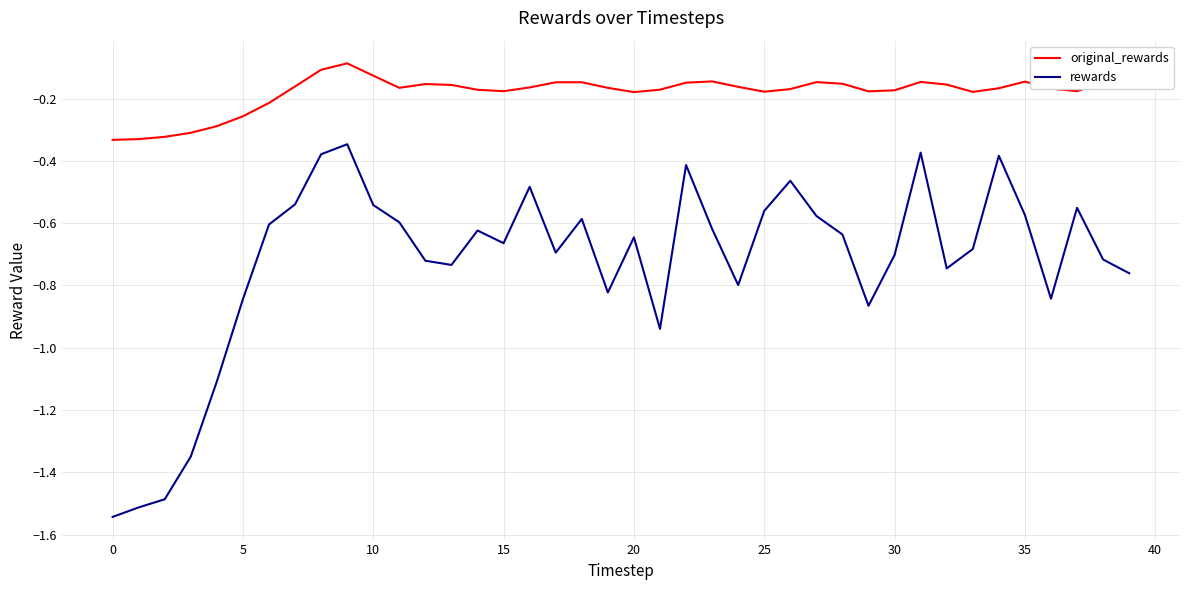

Which series has the widest spread of values?

rewards